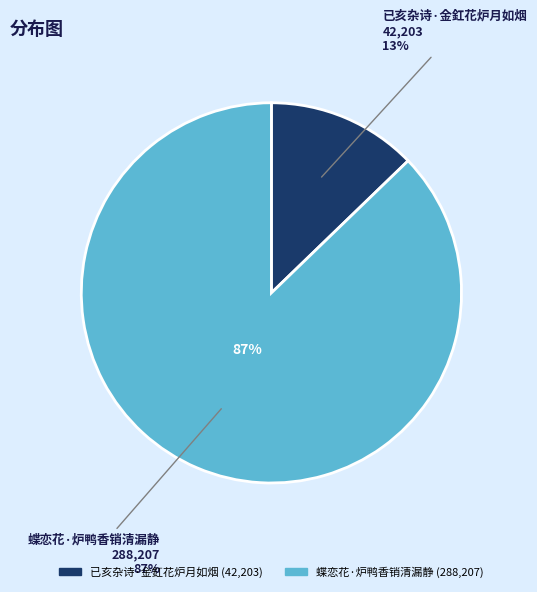

To the nearest percent, what is the difference between the largest and smallest slice percentages?

74%